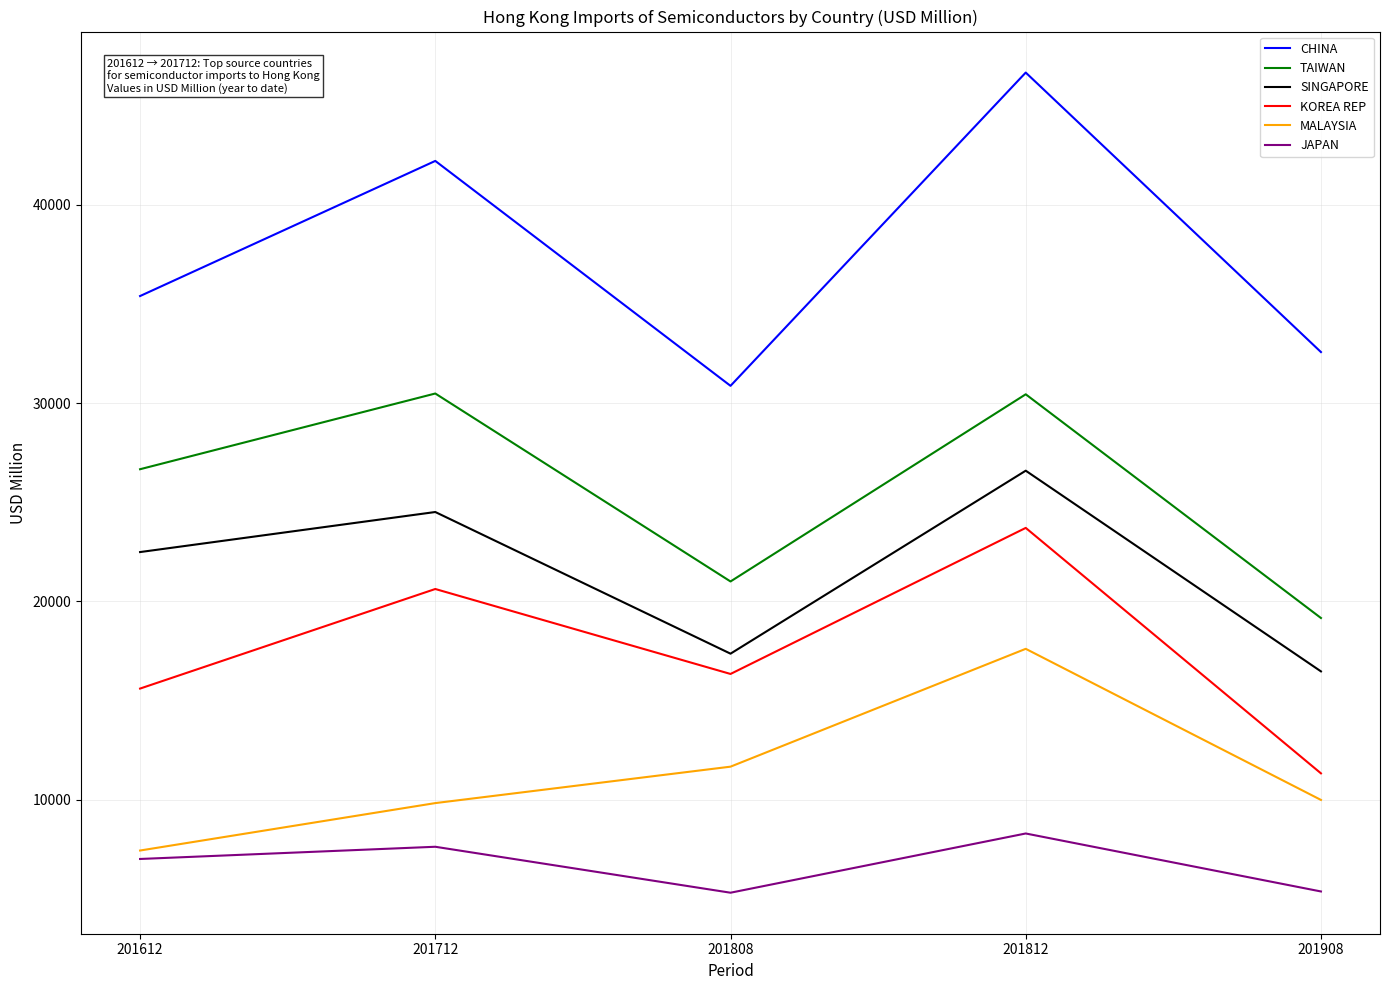

Is this an area chart (filled region under the line)?

No